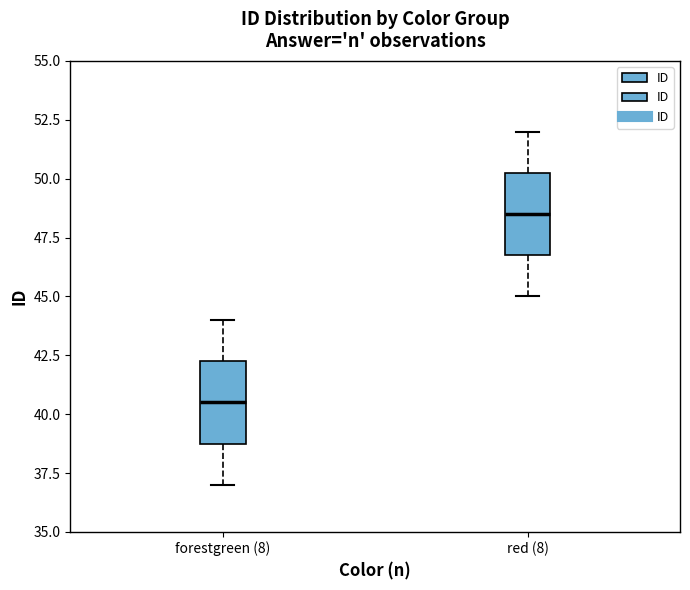

Reading left to right, transcribe this box plot: for each box, give where its median line is, the range the box spans, and where its two whiskers end, as read against the y-axis. The values are not printed on the chart, so give them approximately, as read against the axis.

forestgreen (8): median 40.5, box 39.0 to 42.5, whiskers 37.0 to 44.0
red (8): median 48.5, box 47.0 to 50.5, whiskers 45.0 to 52.0